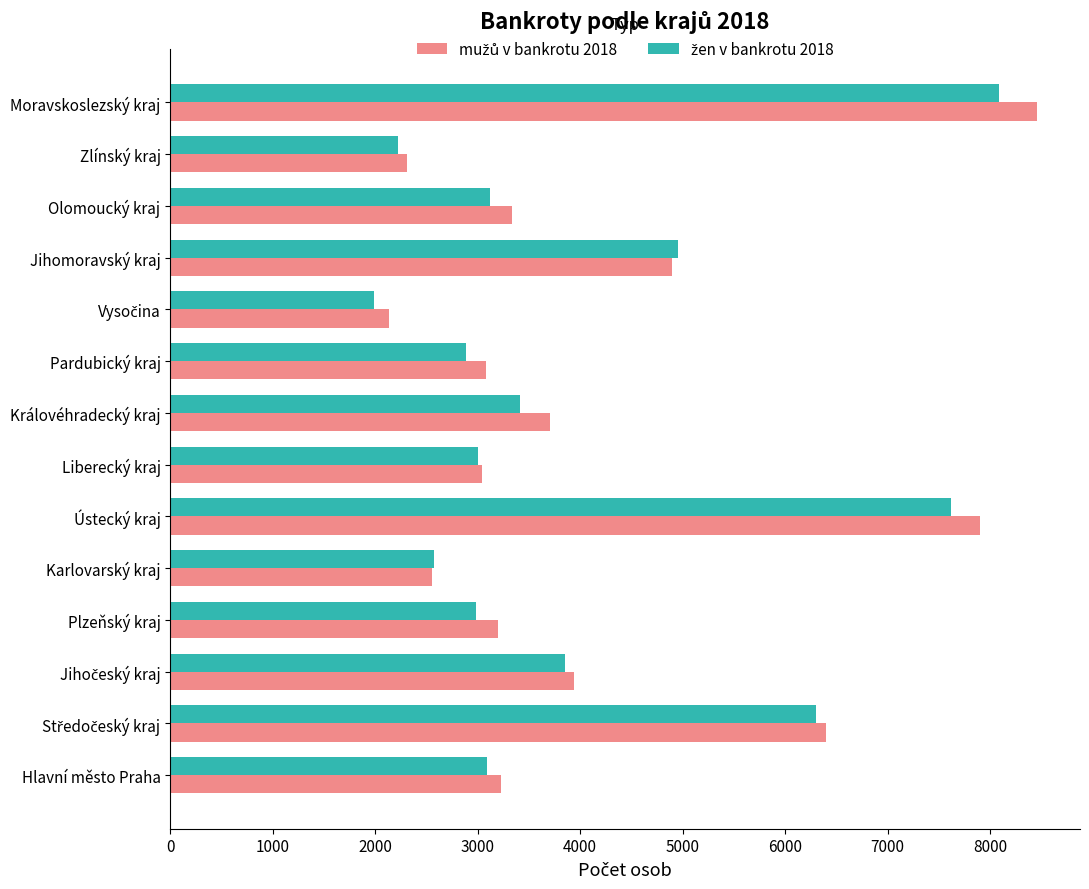

Which label corresponds to the largest value in the chart?

Moravskoslezský kraj